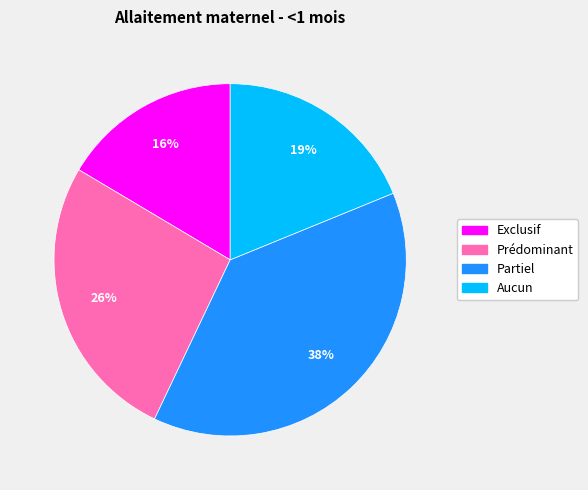

To the nearest percent, what is the combined percentage of Aucun and Prédominant?

45%